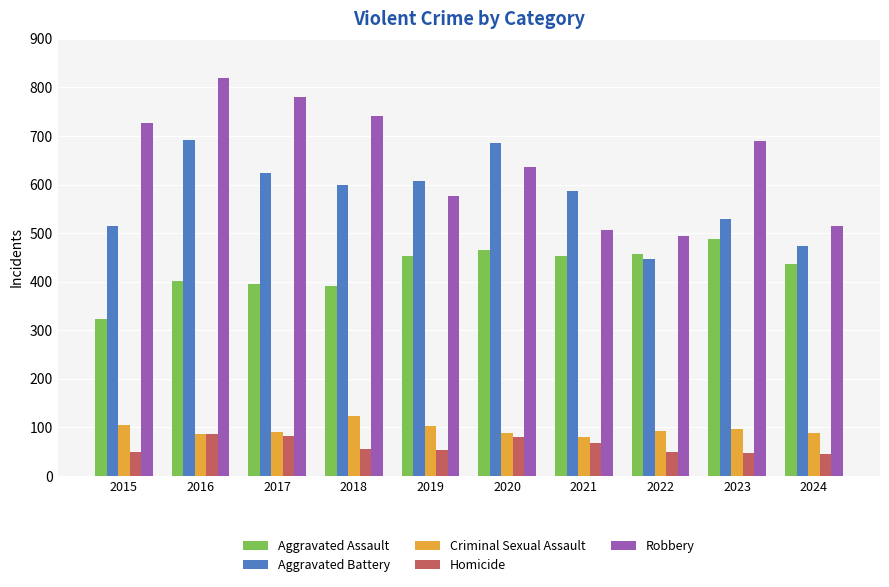

What is the value of the Robbery bar at the 8th from the left?

495